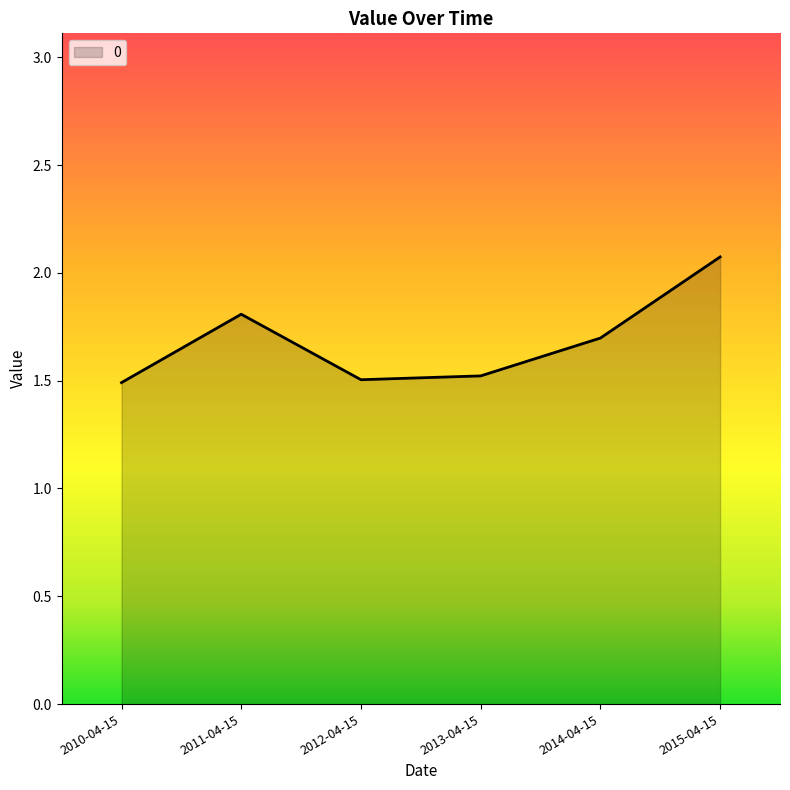

Which category has the highest value across all series?

2015-04-15